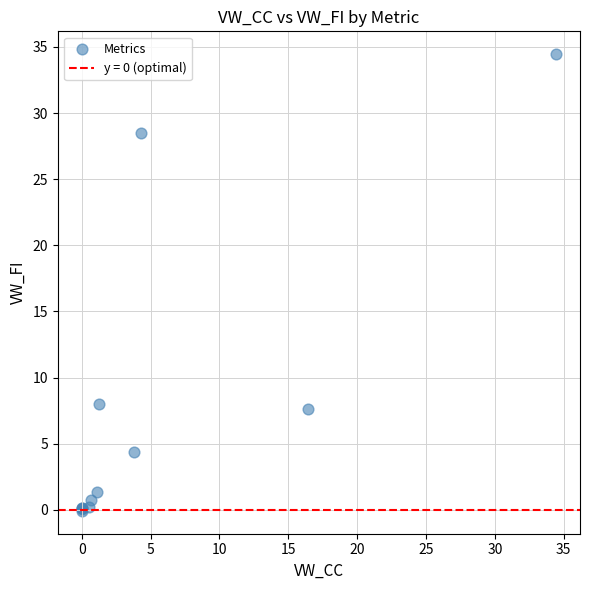

What Y value in the scatter plot is closest to 17?

8.0